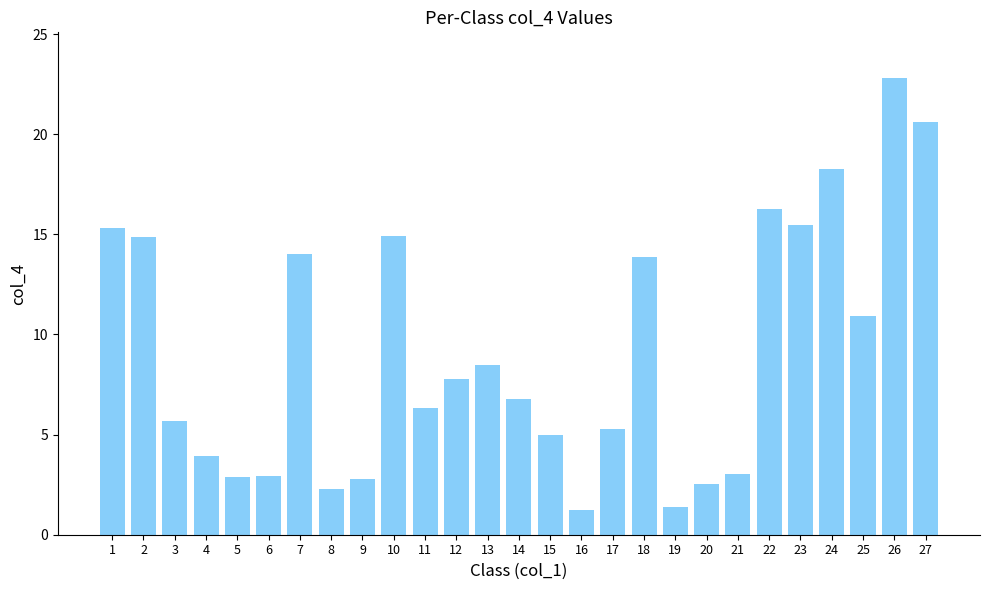

True or false: the data shows 5.0 at 24.

False